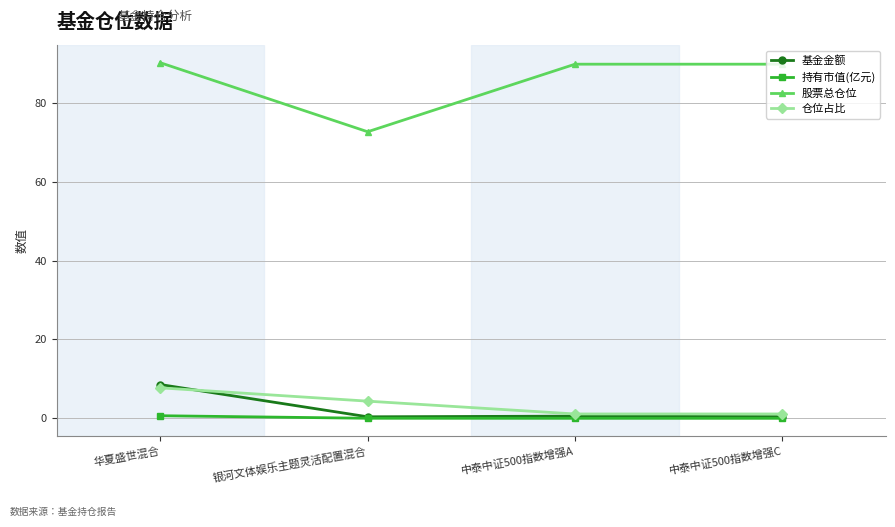

What is the sum of all 基金金额 values?

10.0